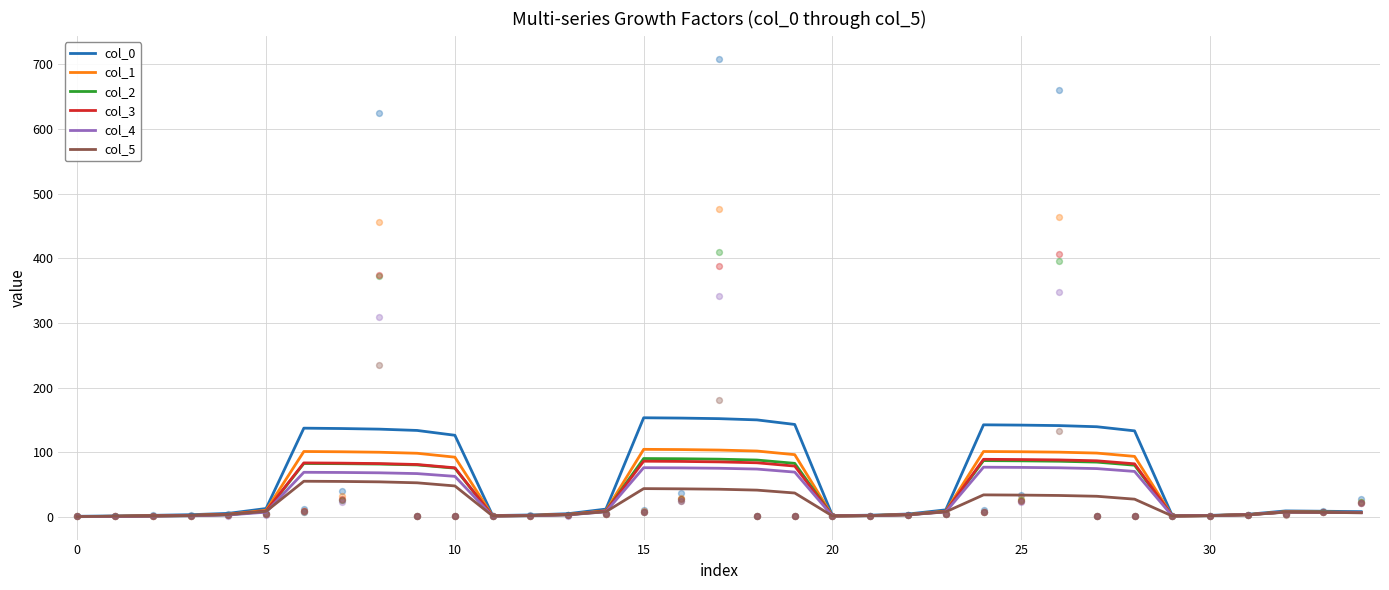

What are all the series names shown in the legend?

col_0, col_1, col_2, col_3, col_4, col_5